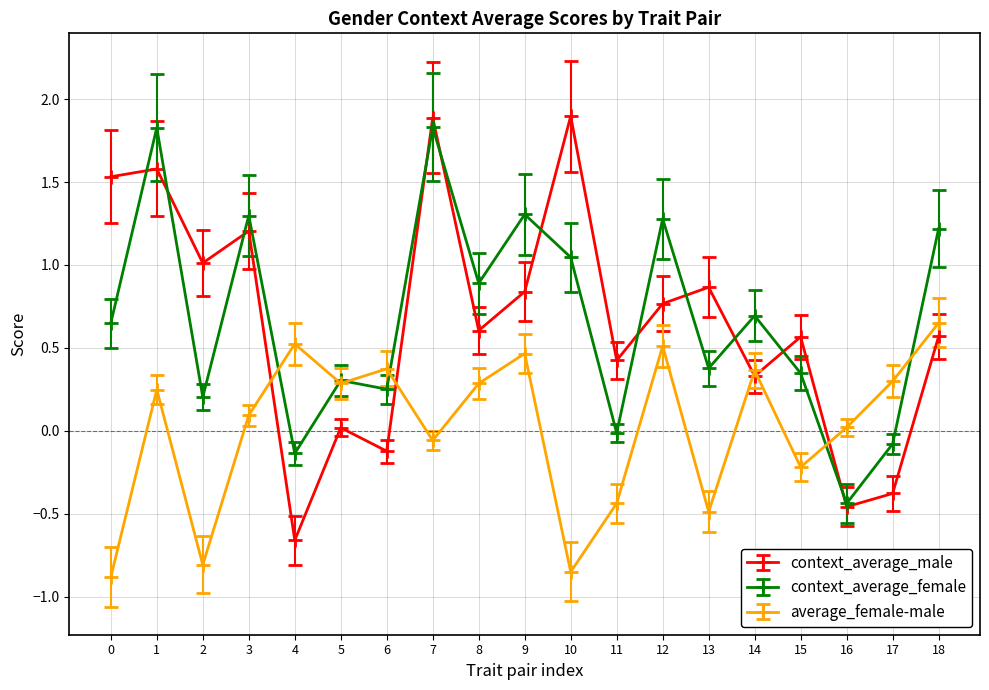

What is the total value across all series at 18?

2.4